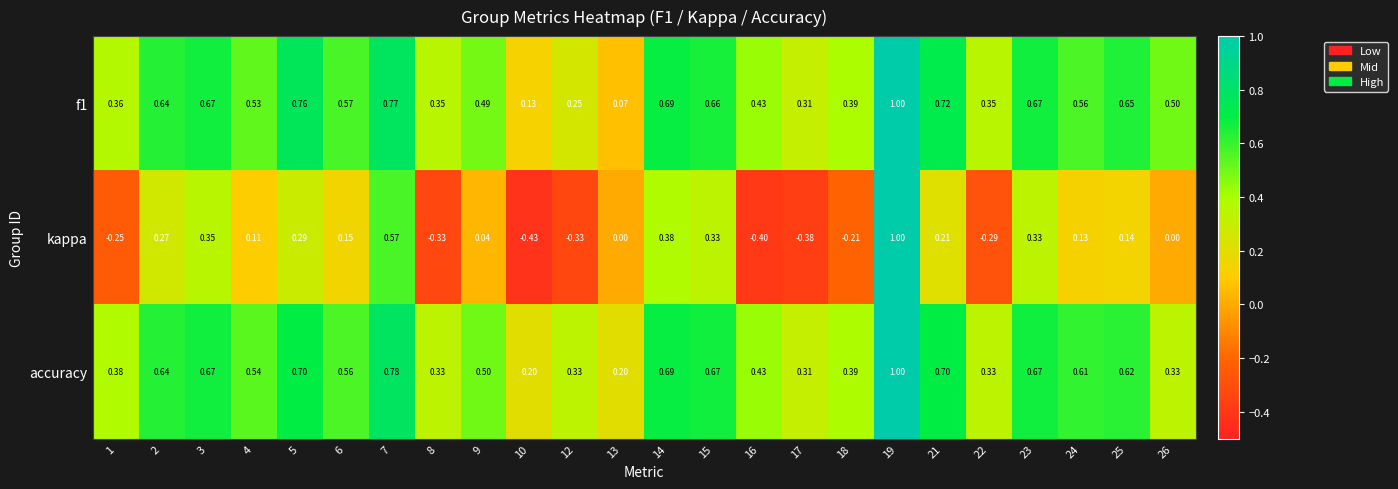

Which series changed the most between 9 and 23?

kappa